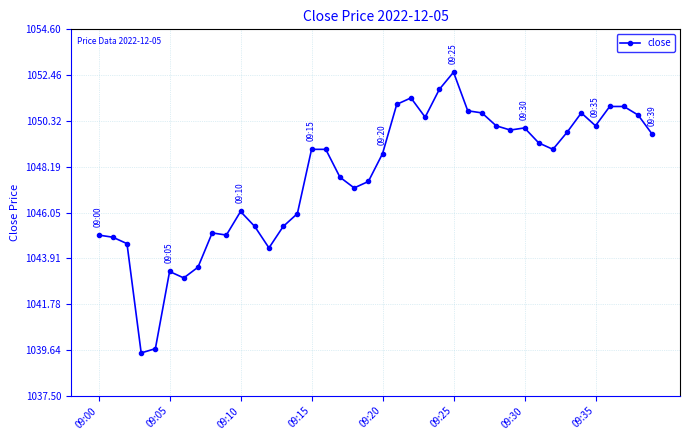

What is the smallest value displayed?

1039.5